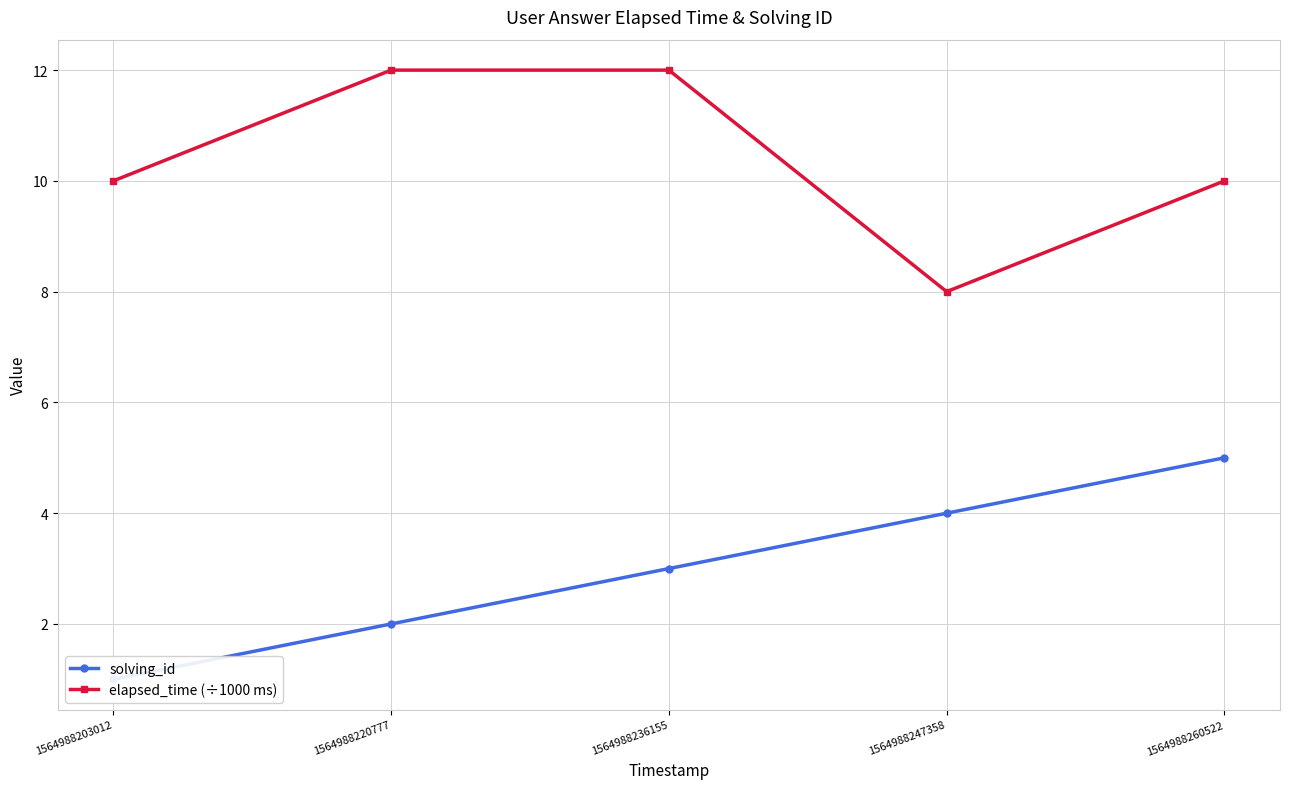

List the series in order of their overall mean, highest first.

elapsed_time (÷1000 ms), solving_id